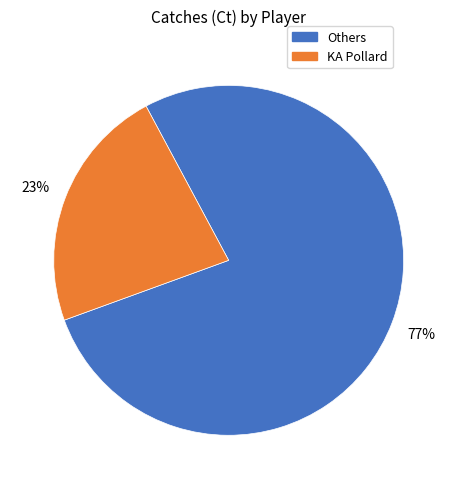

To the nearest percent, what percentage of the pie is KA Pollard?

23%